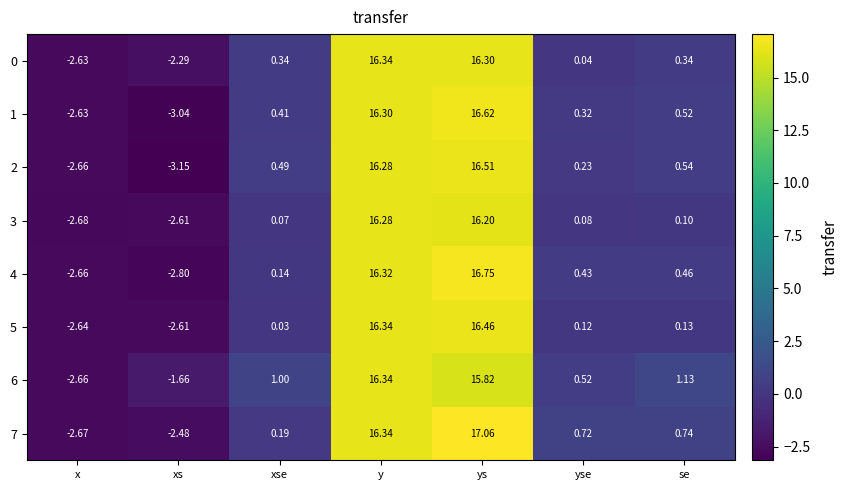

Is the value of 7 at xs greater than the value of 3 at y?

No